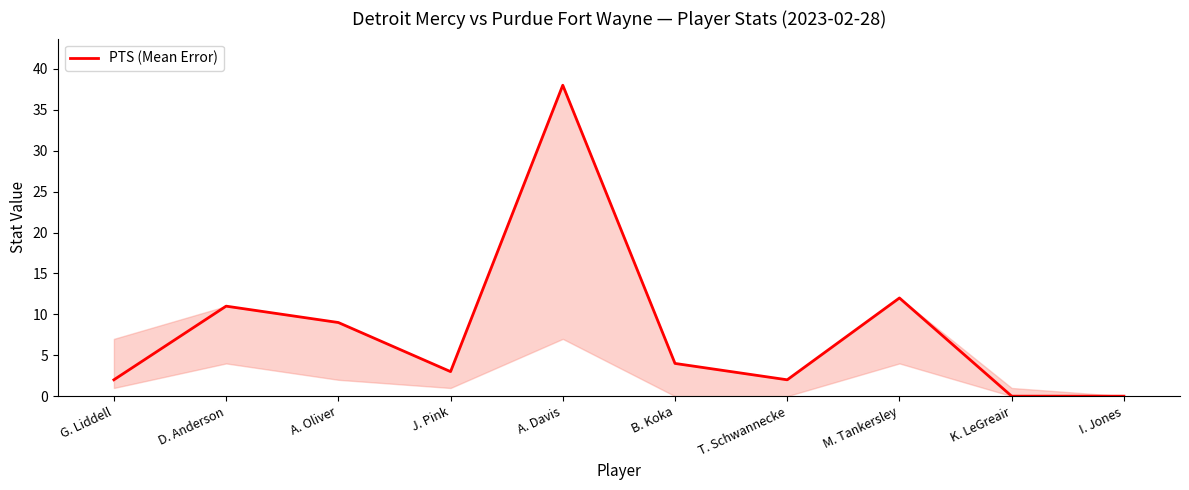

Reading left to right, list all the values displayed in this chart.

2	11	9	3	38	4	2	12	0	0